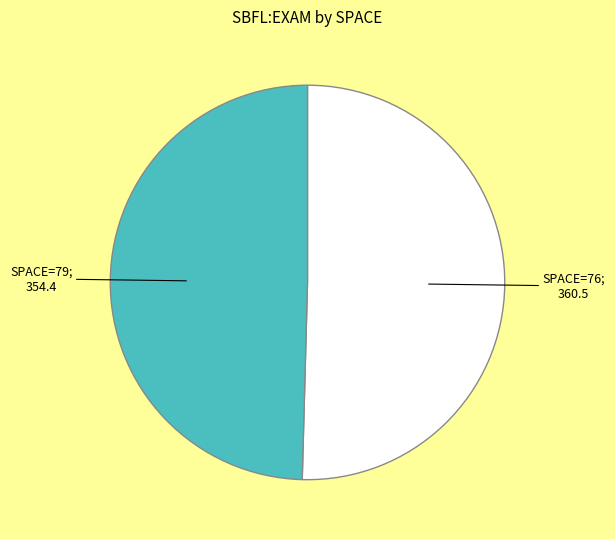

Is there any slice that represents more than half of the pie?

Yes